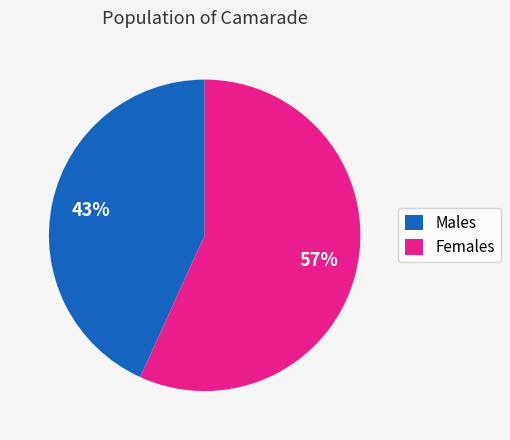

Does Females represent more than half of the total?

Yes